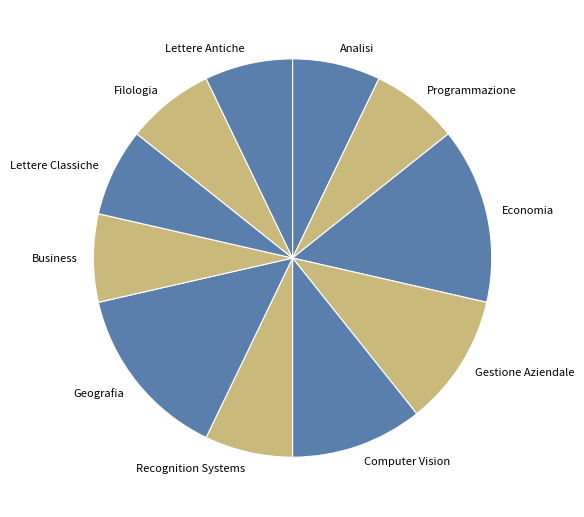

Do Gestione Aziendale and Lettere Antiche together represent more than half of the pie?

No